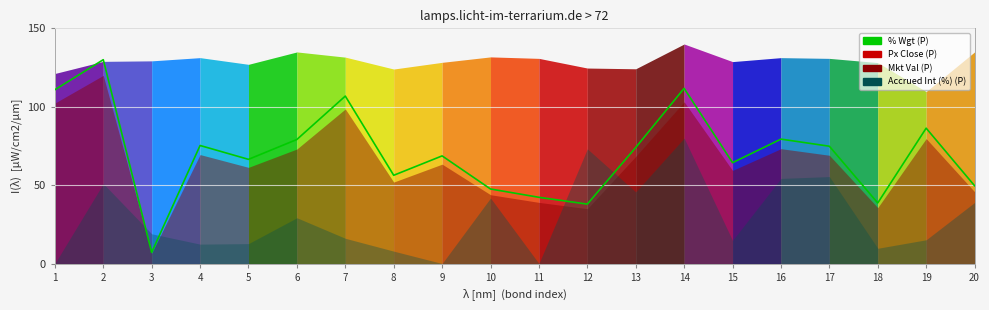

Reading left to right, extract all data points from this chart.

110.8	130.0	7.1	75.3	66.4	79.1	106.8	56.3	68.6	47.5	42.2	37.9	74.0	111.7	64.3	79.3	74.8	38.6	86.3	49.6